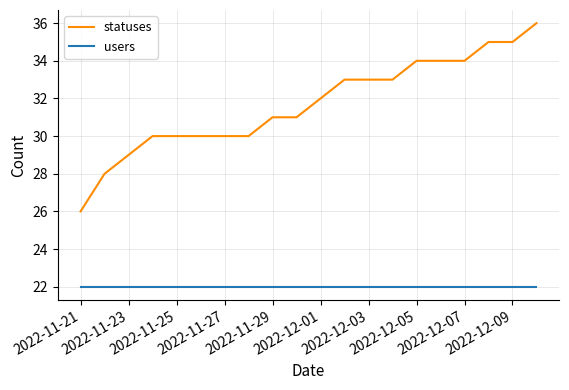

Which series has the largest total across all categories?

statuses